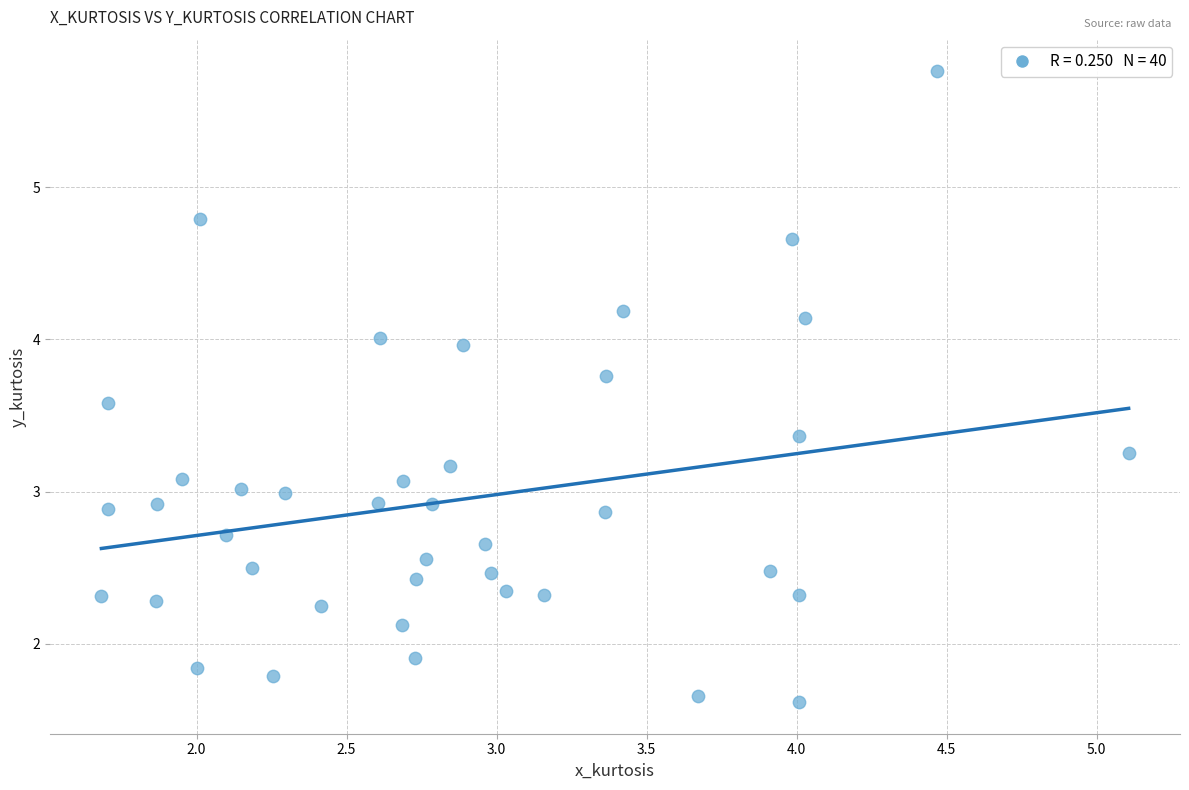

What is the range of Y values (max minus min)?

4.1